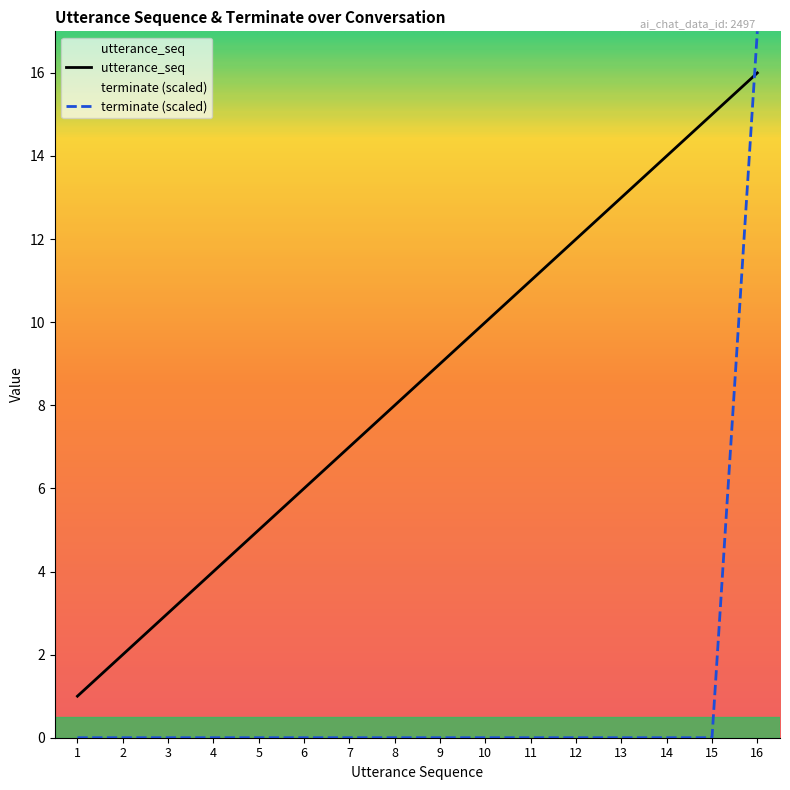

Reading left to right, extract all data points from this chart.

utterance_seq: 1=1	2=2	3=3	4=4	5=5	6=6	7=7	8=8	9=9	10=10	11=11	12=12	13=13	14=14	15=15	16=16
terminate: 1=0	2=0	3=0	4=0	5=0	6=0	7=0	8=0	9=0	10=0	11=0	12=0	13=0	14=0	15=0	16=17